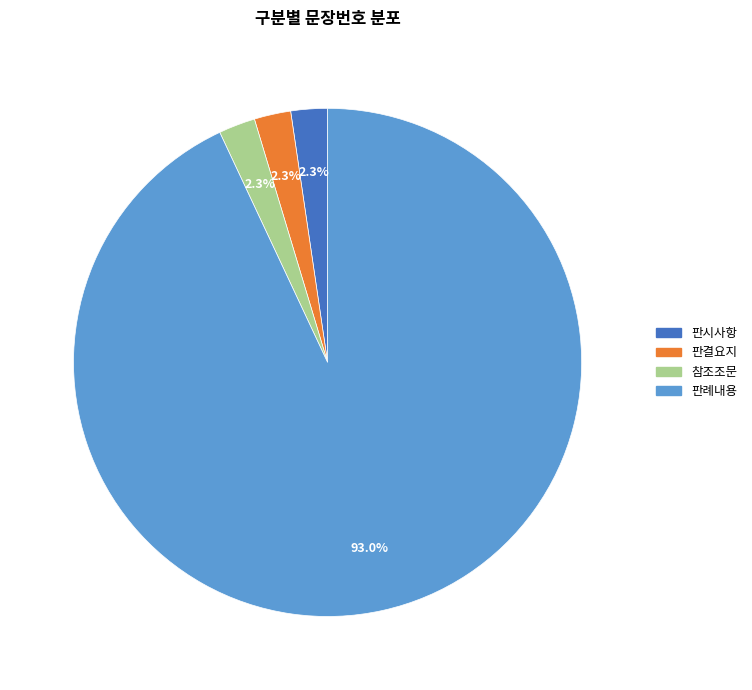

The 참조조문 slice represents 14% of the pie. True or false?

False